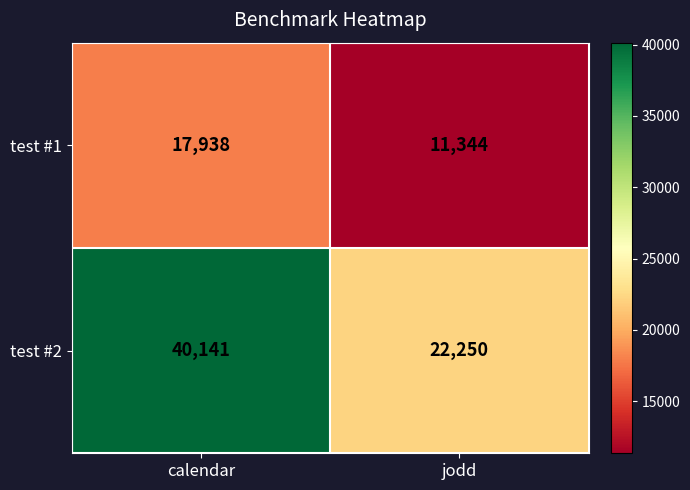

What is the spread (max minus min) of values at calendar?

22203